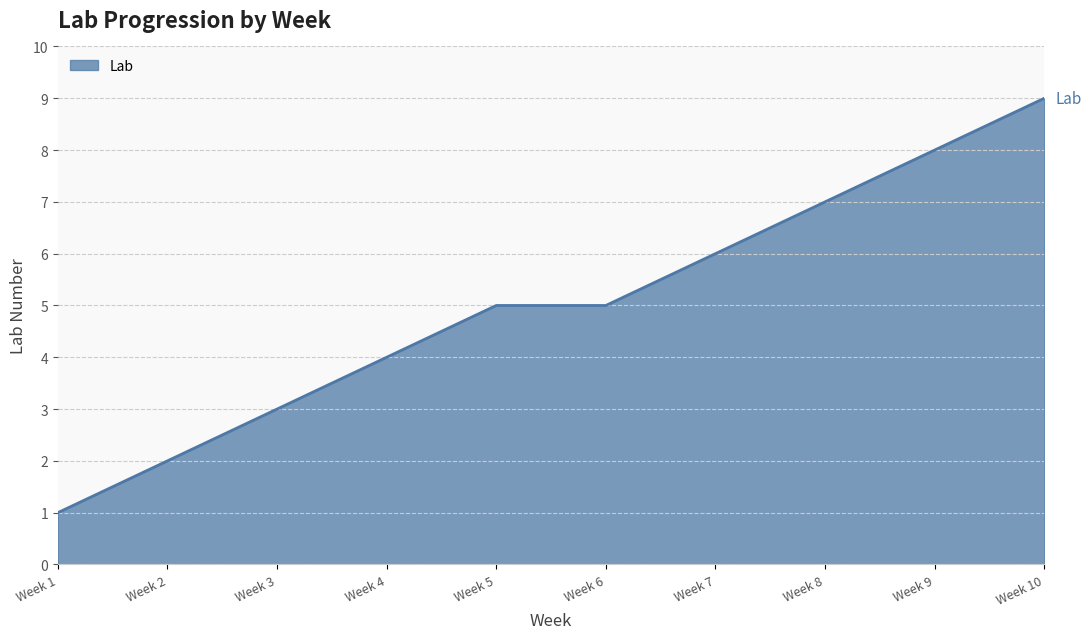

What is the change in value from Week 1 to Week 7?

+5